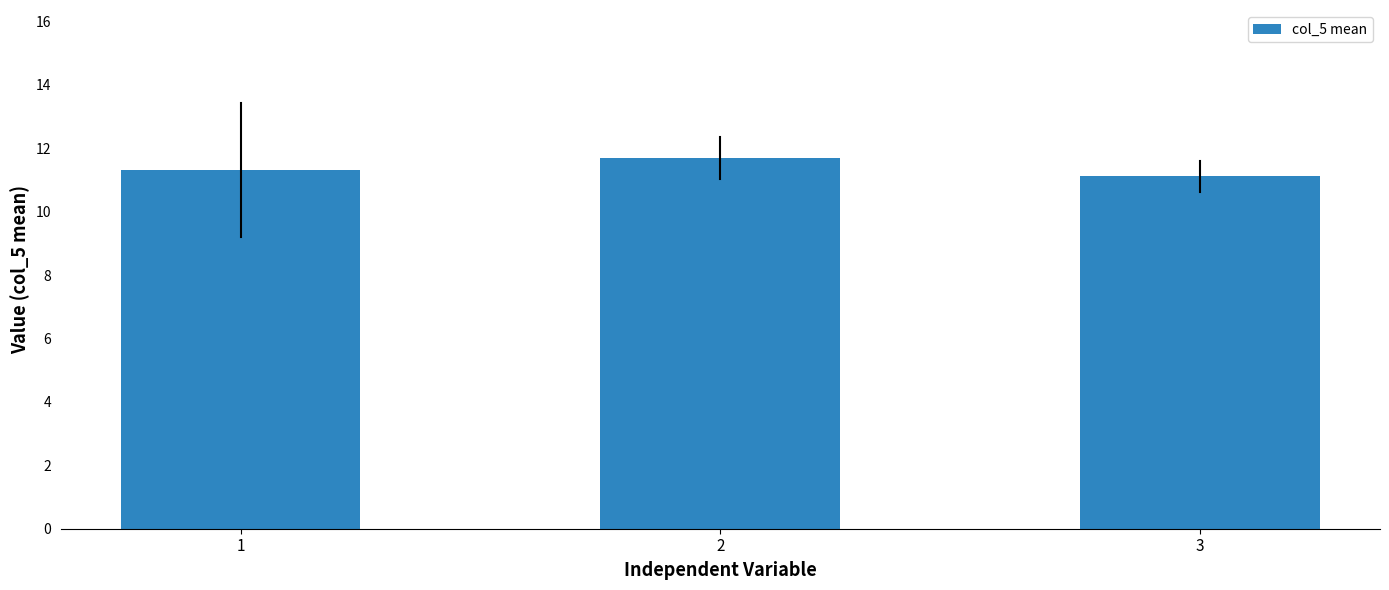

What is the difference between the values at 2 and 3?

0.6